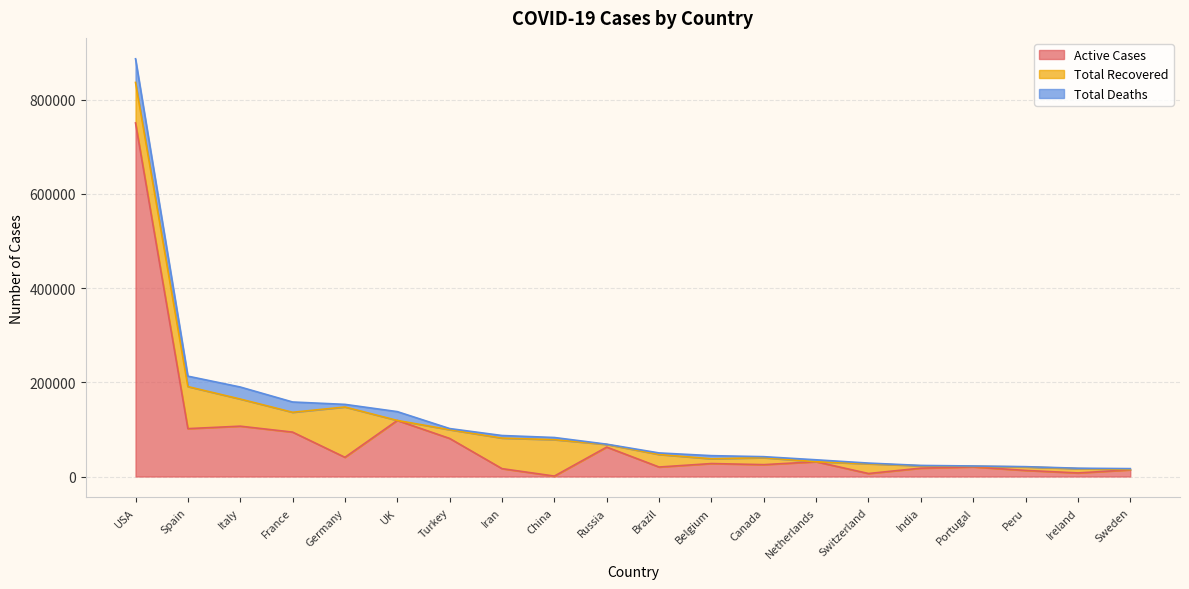

What is the difference between the Total Recovered values at Brazil and Switzerland?

5973